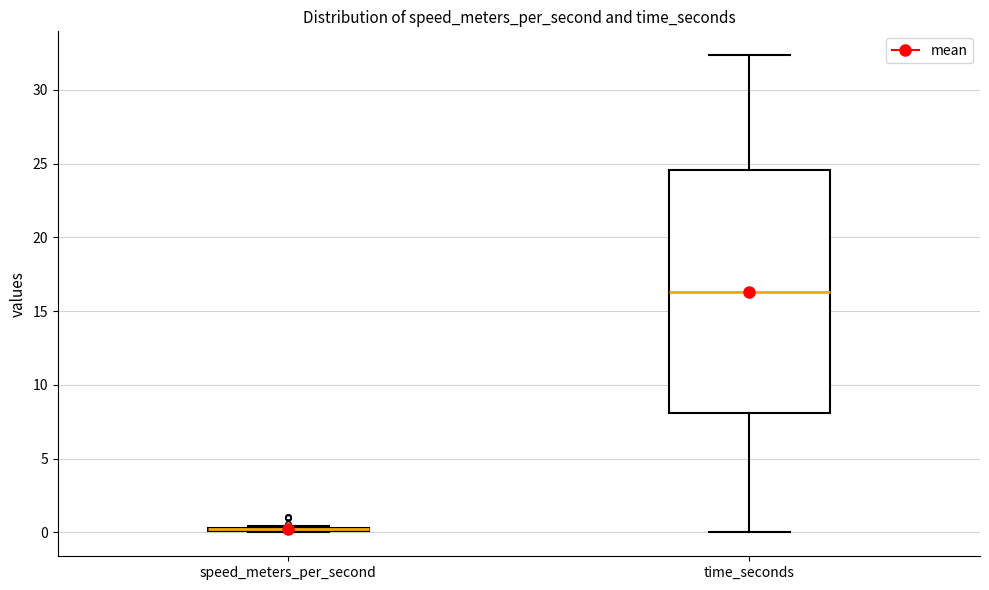

Where is the lower edge of the box for time_seconds on the y-axis? The values are not printed on the chart, so give them approximately, as read against the axis.

8.0